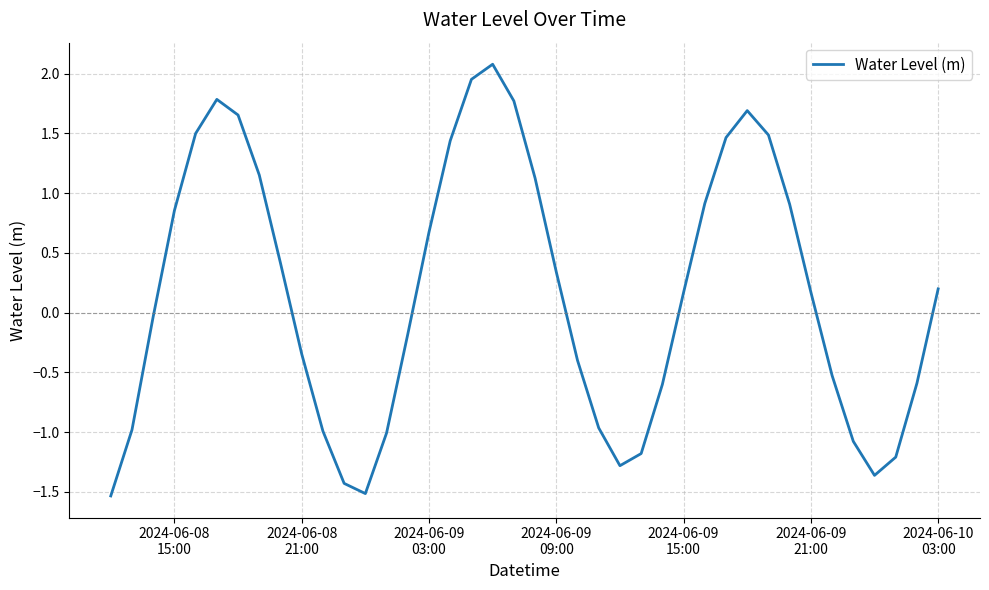

How many interior local valleys (lower than both neighbors) does the data have?

3